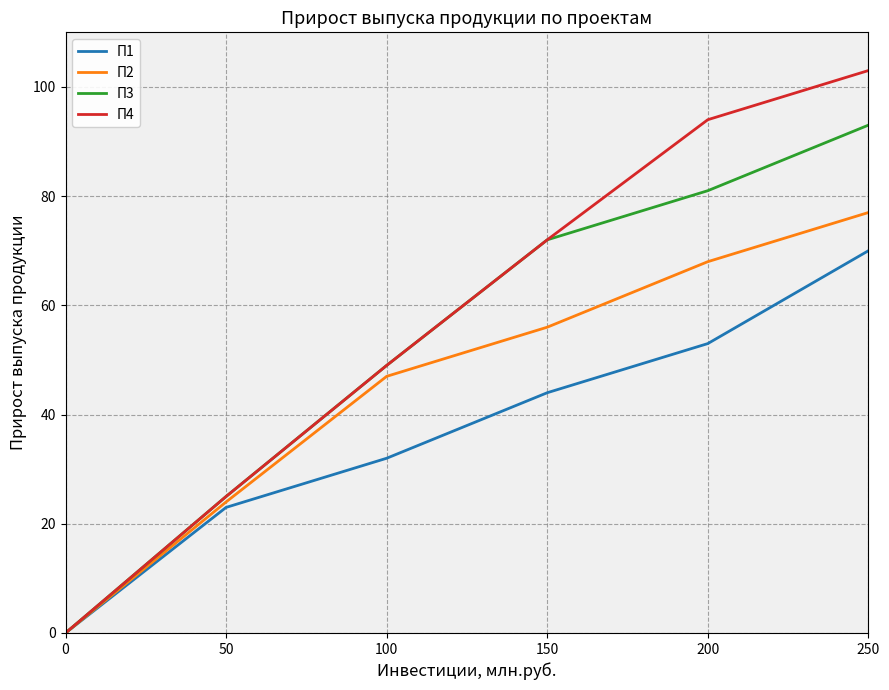

Which series has the widest spread of values?

П4